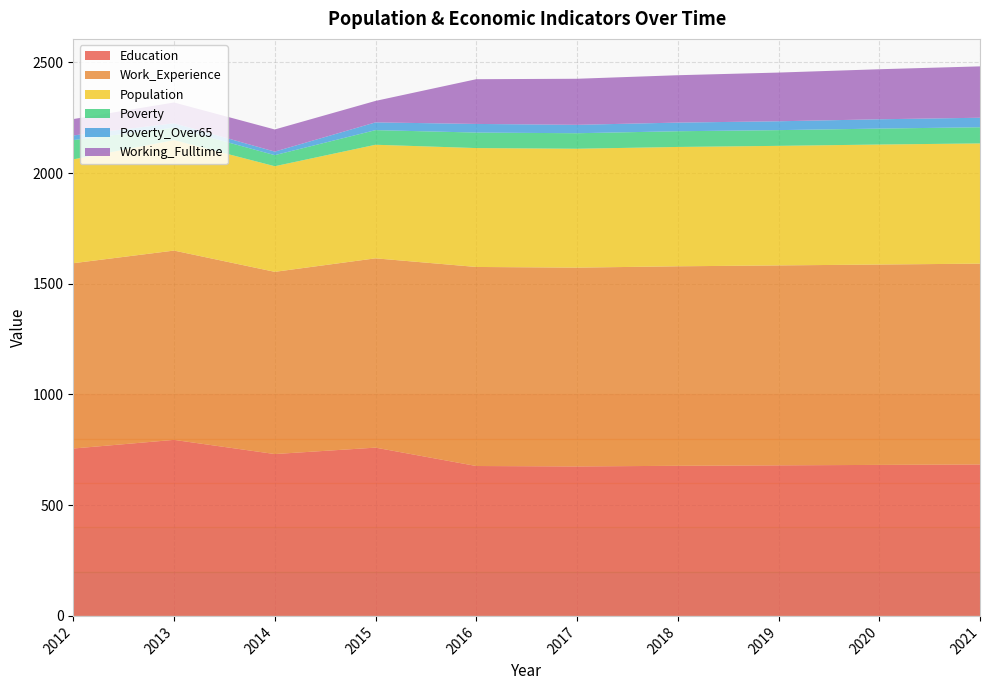

Reading right to left, list all the values displayed in this chart.

Education: 2021=684	2020=682	2019=680	2018=678	2017=675	2016=677	2015=760	2014=731	2013=795	2012=756
Work_Experience: 2021=907	2020=905	2019=903	2018=901	2017=898	2016=899	2015=855	2014=823	2013=855	2012=837
Population: 2021=543	2020=542	2019=540	2018=539	2017=537	2016=537	2015=513	2014=477	2013=499	2012=469
Poverty: 2021=73	2020=72	2019=71	2018=71	2017=70	2016=70	2015=66	2014=50	2013=56	2012=87
Poverty_Over65: 2021=43	2020=42	2019=40	2018=39	2017=38	2016=39	2015=35	2014=16	2013=20	2012=21
Working_Fulltime: 2021=232	2020=226	2019=220	2018=214	2017=208	2016=202	2015=97	2014=100	2013=94	2012=74